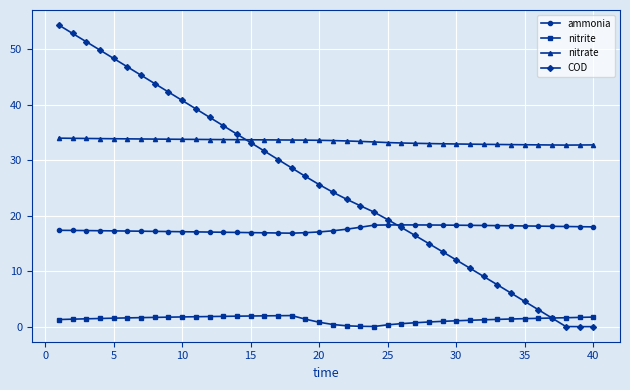

At how many categories does at least one series exceed 40?

10